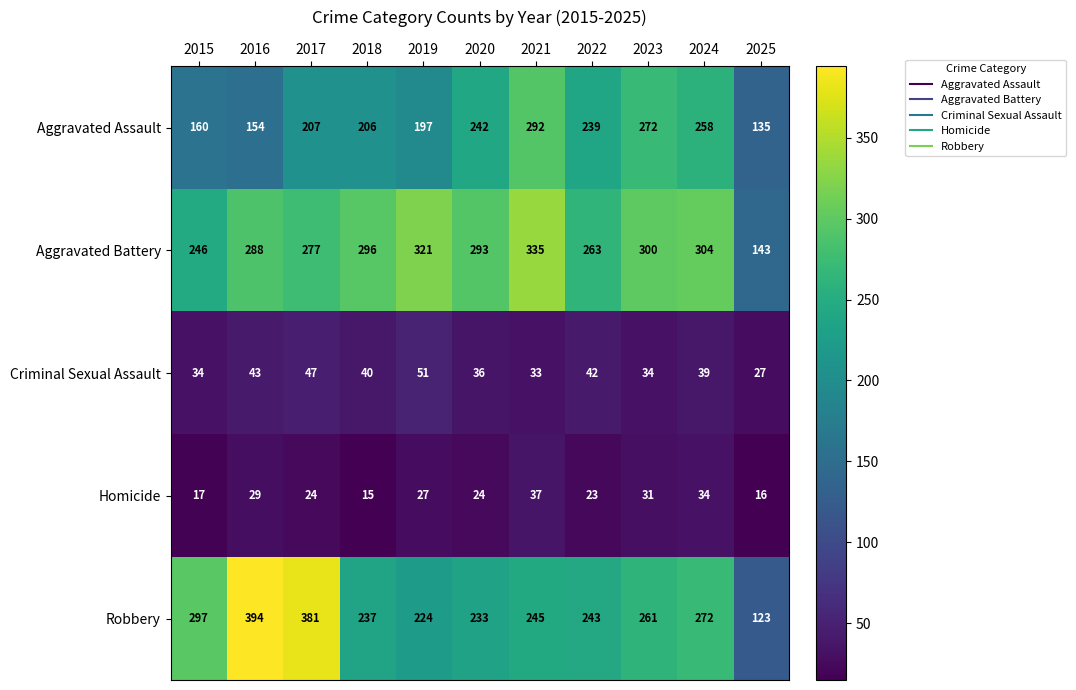

What is the sum of the Criminal Sexual Assault values at 2022 and 2019?

93